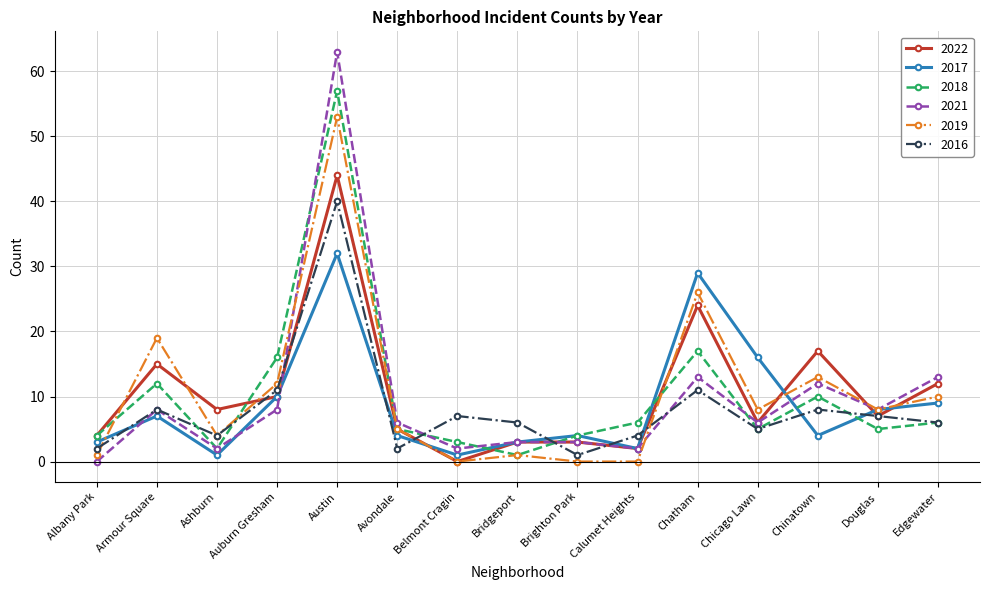

Reading left to right, extract all data points from this chart.

2022: 4	15	8	10	44	5	0	3	3	2	24	6	17	7	12
2017: 3	7	1	10	32	4	1	3	4	2	29	16	4	8	9
2018: 4	12	2	16	57	5	3	1	4	6	17	5	10	5	6
2021: 0	8	2	8	63	6	2	3	3	2	13	6	12	8	13
2019: 1	19	4	12	53	5	0	1	0	0	26	8	13	8	10
2016: 2	8	4	11	40	2	7	6	1	4	11	5	8	7	6